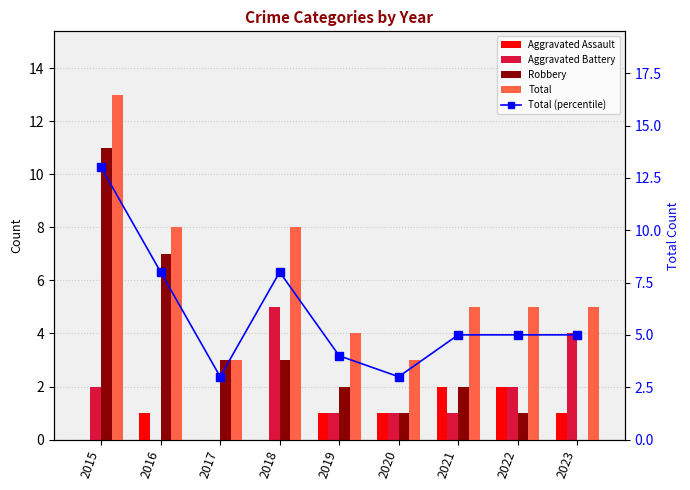

What is the difference between the second highest and second lowest values in the Aggravated Battery series?

4